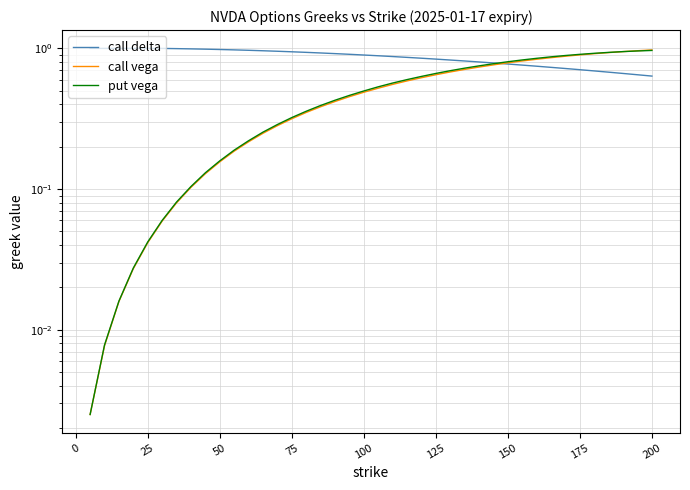

Rank the series by their maximum value, from highest to lowest.

call delta, call vega, put vega